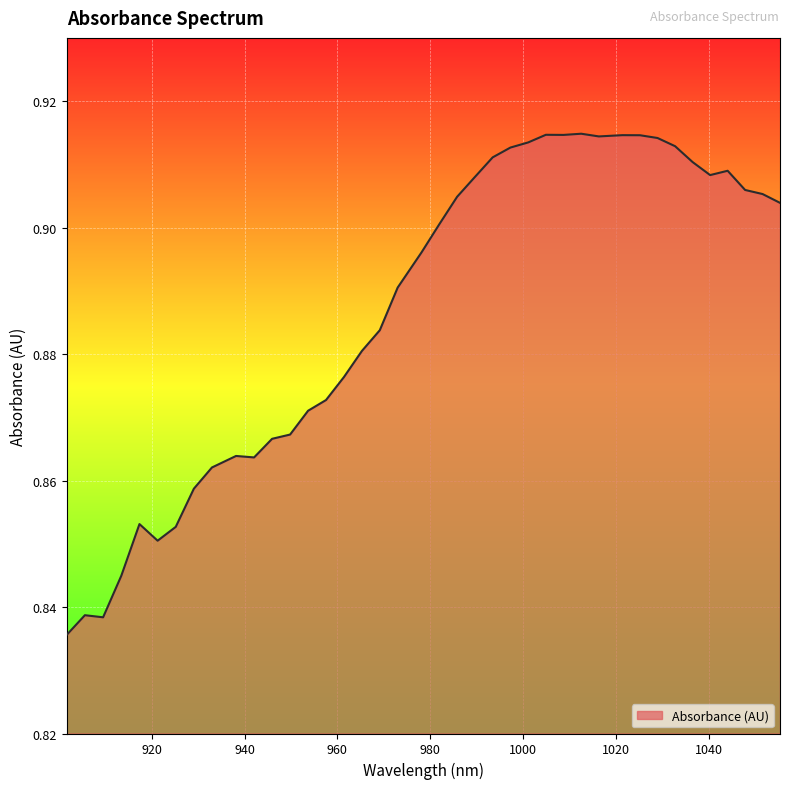

What is the difference between the maximum and second lowest values?

0.1